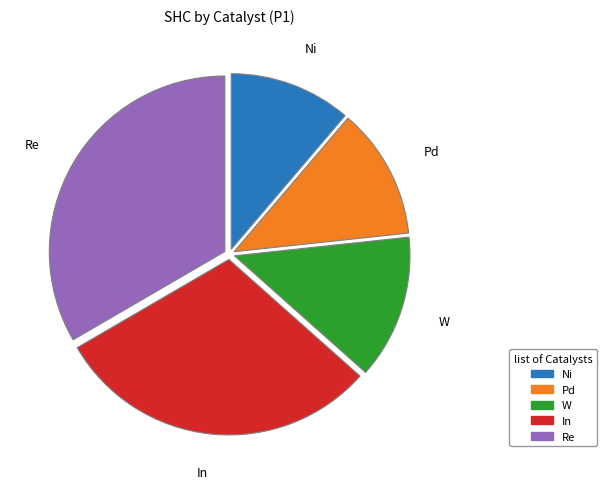

Does In represent more than half of the total?

No